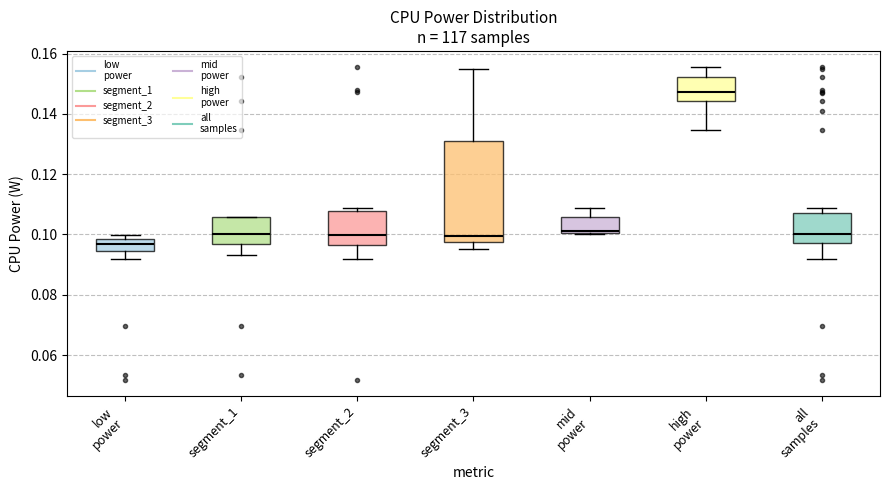

Reading left to right, read every box against the y-axis: the position of its median line, the range the box covers, and the ends of its whiskers. The values are not printed on the chart, so give them approximately, as read against the axis.

low power: median 0.096, box 0.094 to 0.098, whiskers 0.092 to 0.100
segment_1: median 0.100, box 0.096 to 0.106, whiskers 0.094 to 0.106
segment_2: median 0.100, box 0.096 to 0.108, whiskers 0.092 to 0.108 (just above the box's upper edge)
segment_3: median 0.100, box 0.098 to 0.132, whiskers 0.096 to 0.156
mid power: median 0.102, box 0.100 to 0.106, whiskers 0.100 to 0.108
high power: median 0.148, box 0.144 to 0.152, whiskers 0.134 to 0.156
all samples: median 0.100, box 0.098 to 0.108, whiskers 0.092 to 0.108 (just above the box's upper edge)